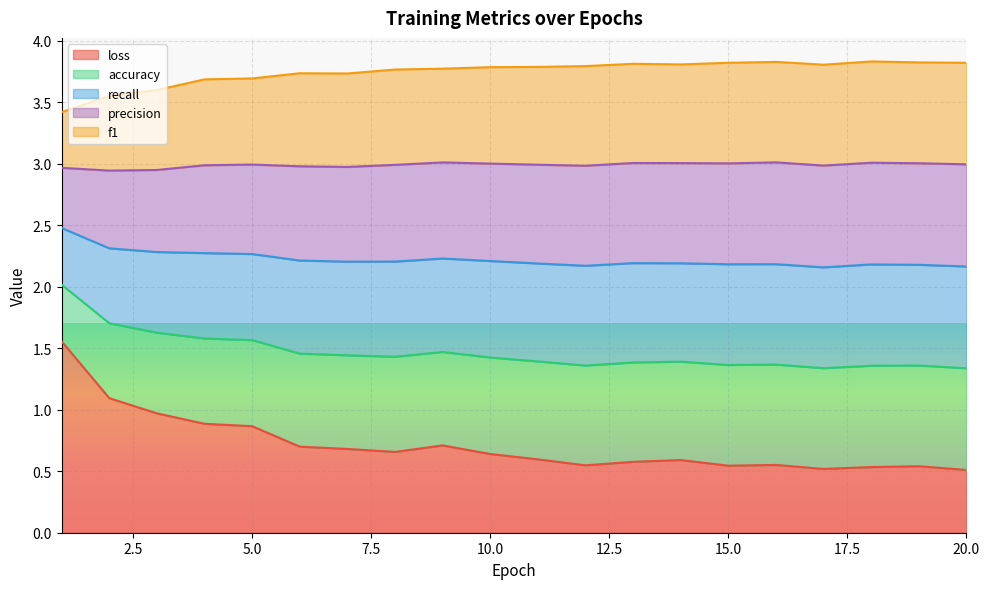

Does the chart display data point markers on the line(s)?

No